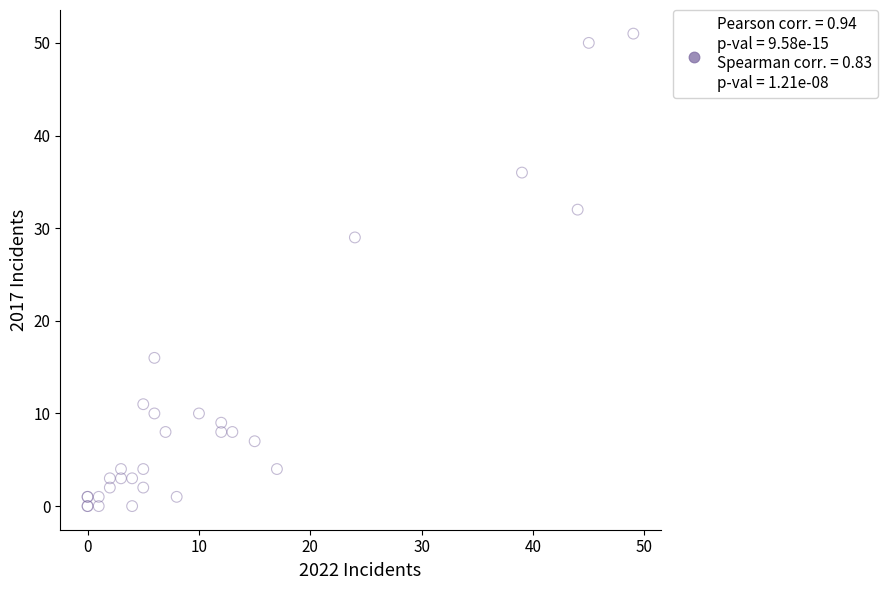

What Y value in the scatter plot is closest to 25?

29